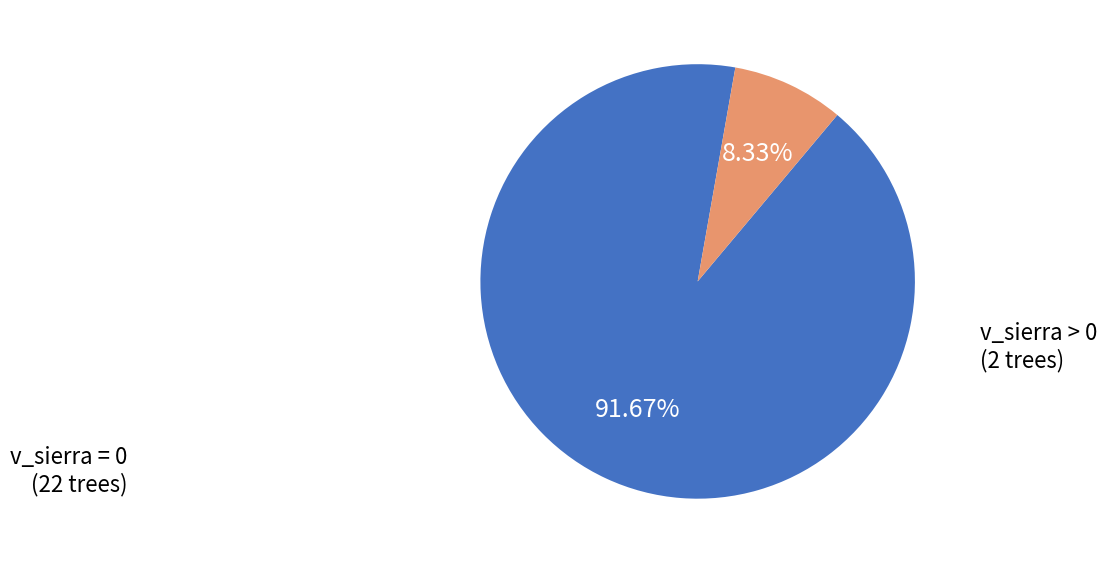

Is there any slice that represents more than half of the pie?

Yes